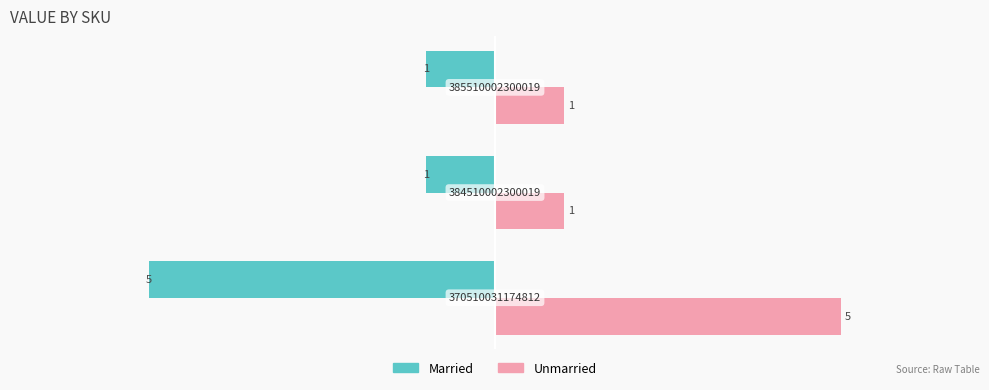

Which series has the largest total across all categories?

Unmarried